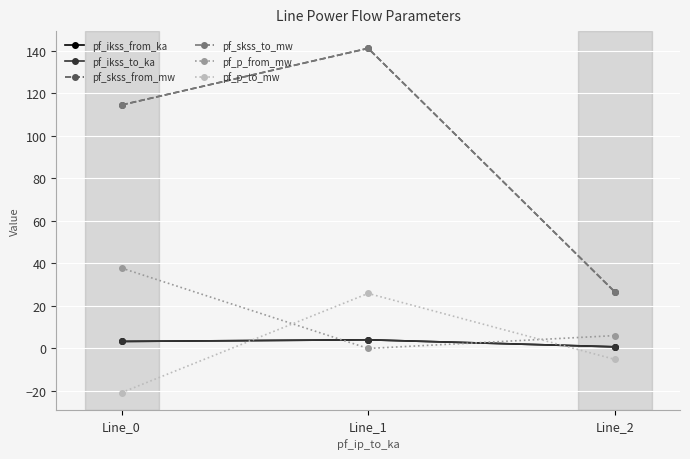

What are all the series names shown in the legend?

pf_ikss_from_ka, pf_ikss_to_ka, pf_skss_from_mw, pf_skss_to_mw, pf_p_from_mw, pf_p_to_mw